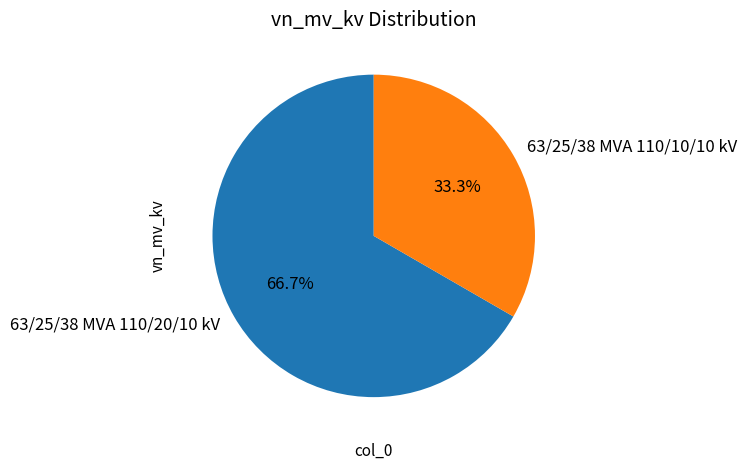

How much of the chart is everything except 63/25/38 MVA 110/10/10 kV?

66.7%